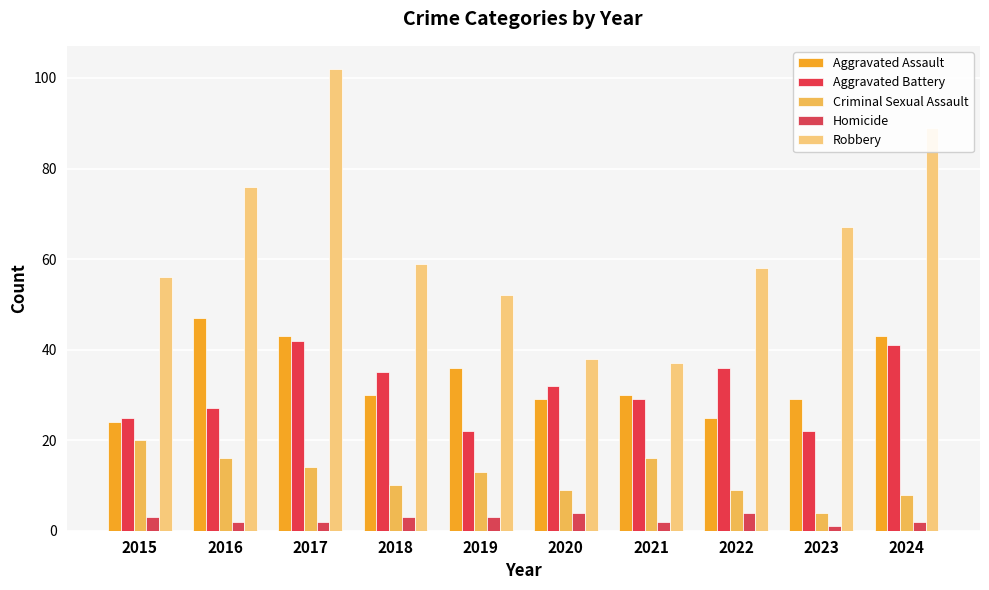

At which label does Aggravated Battery first exceed 32?

2017